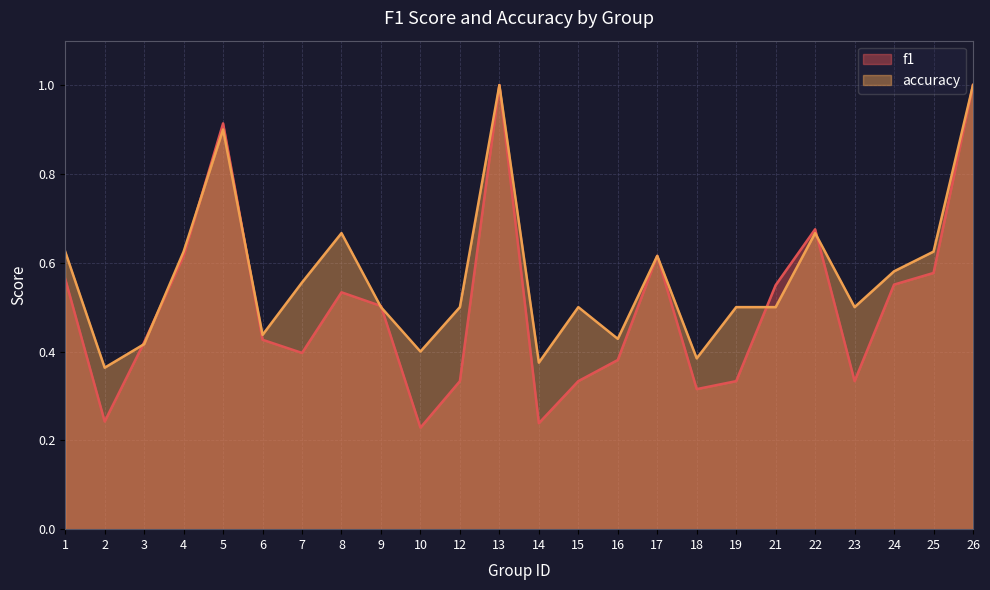

Is the value of accuracy at 22 greater than the value of f1 at 6?

Yes